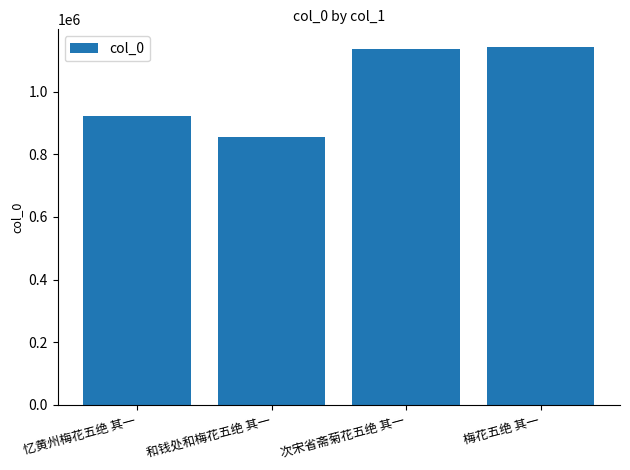

What is the label of the 1st bar from the left?

忆黄州梅花五绝 其一